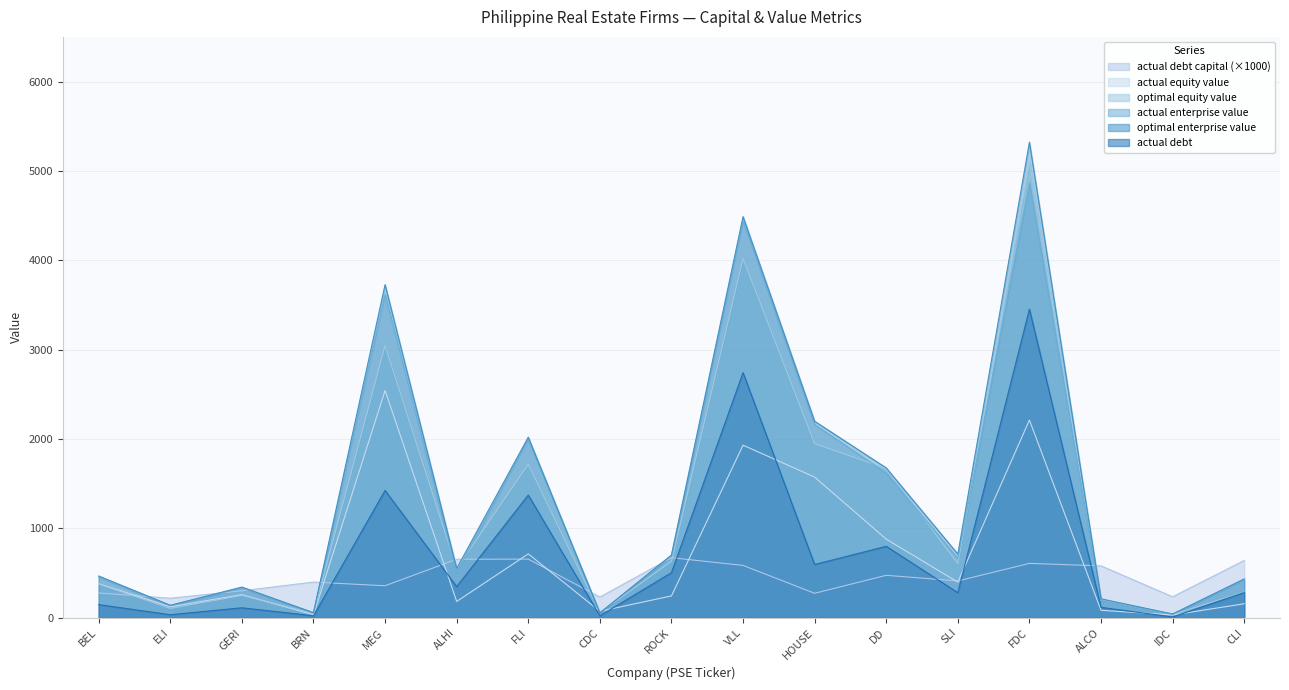

True or false: optimal_enterprise_value has a value of 43.4 at IDC.

True